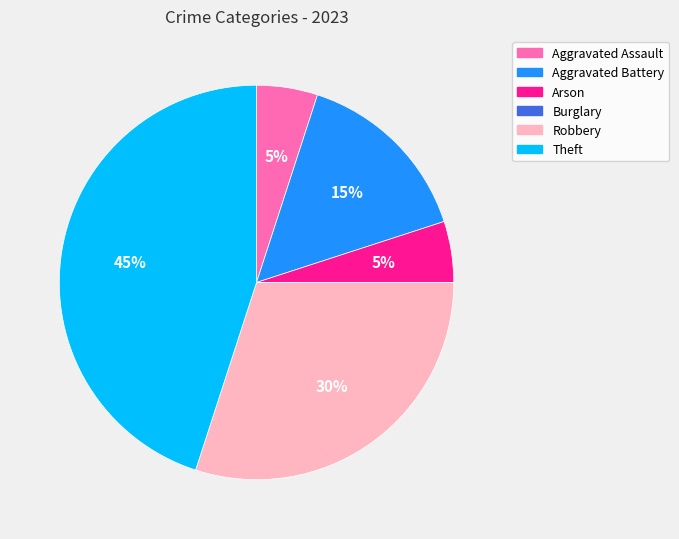

To the nearest percent, what percentage of the pie is Aggravated Battery?

15%